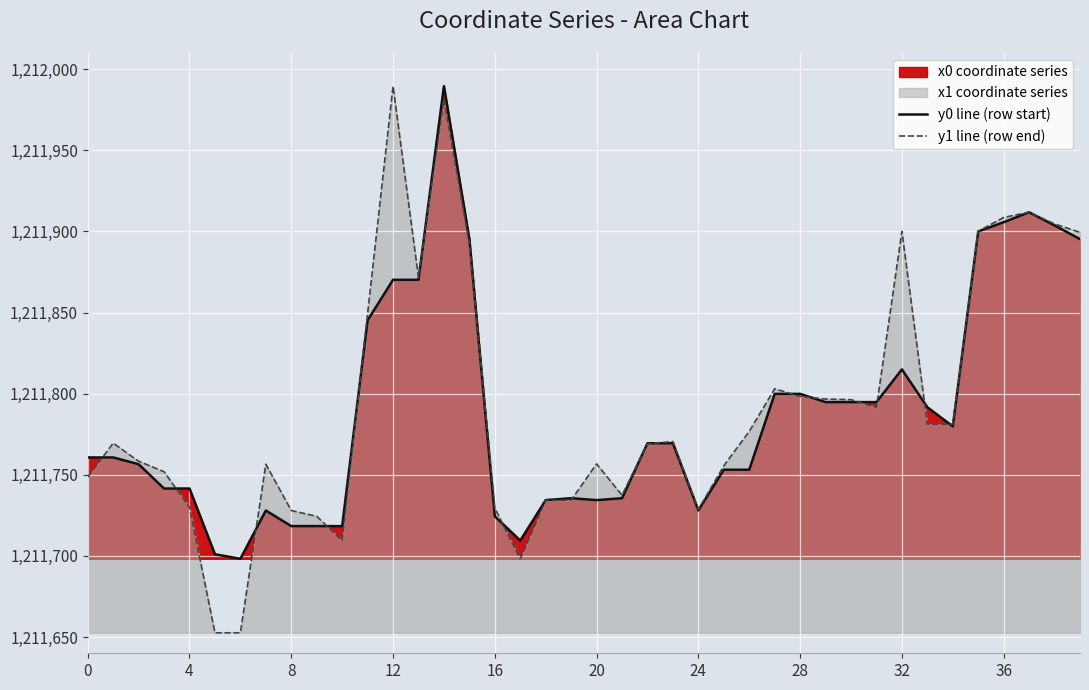

True or false: y1 line (row end) has a value of 1211781.2 at 34.

True